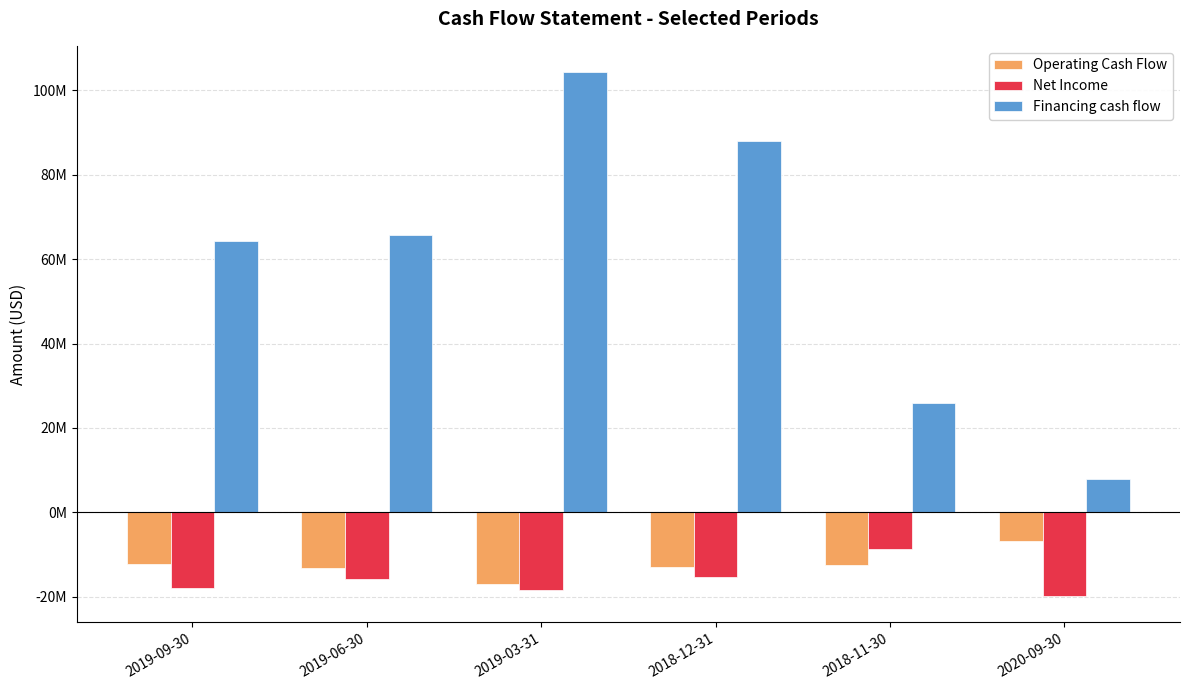

Are the bars horizontal?

No